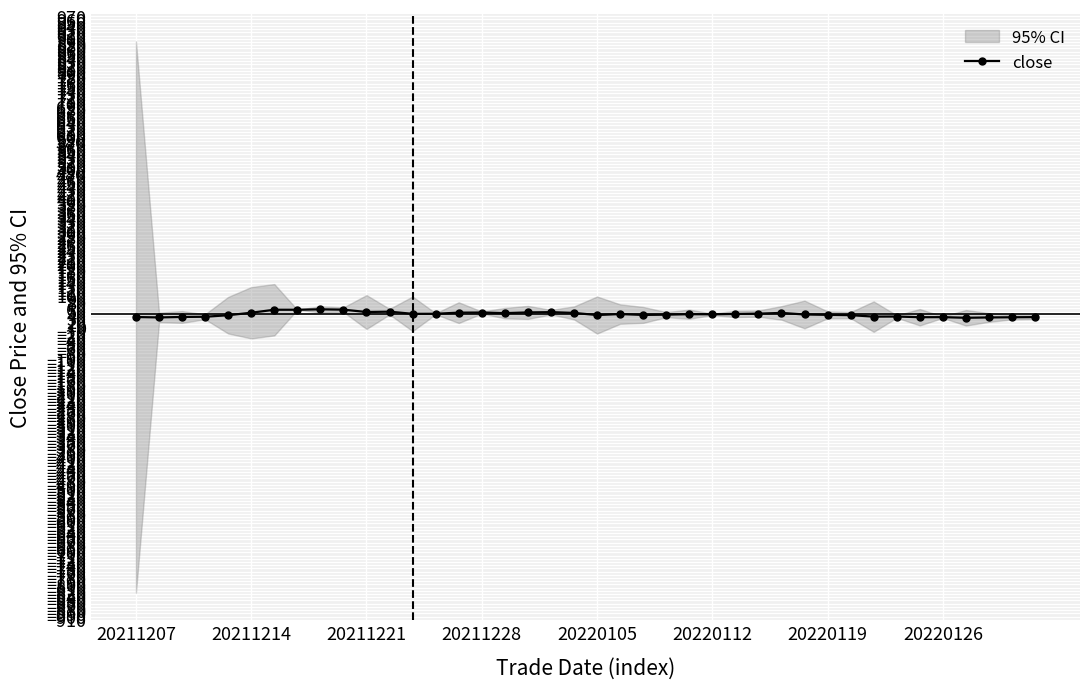

What is the maximum value for close?

57.0